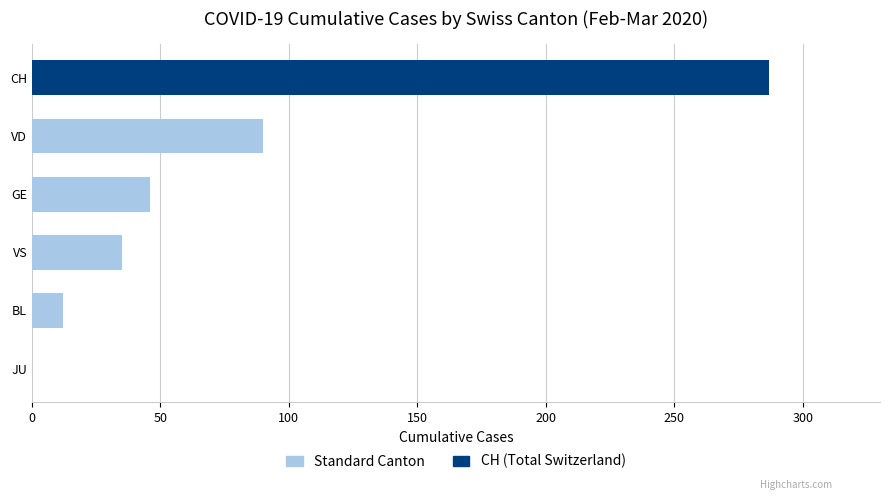

What is the approximate value at BL?

12